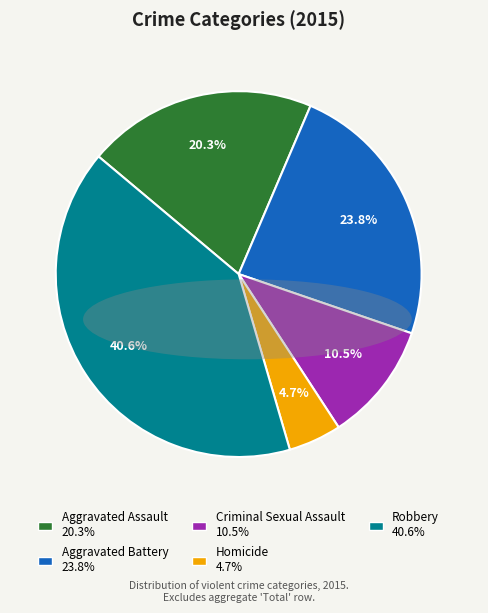

How many slices are in this pie chart?

5